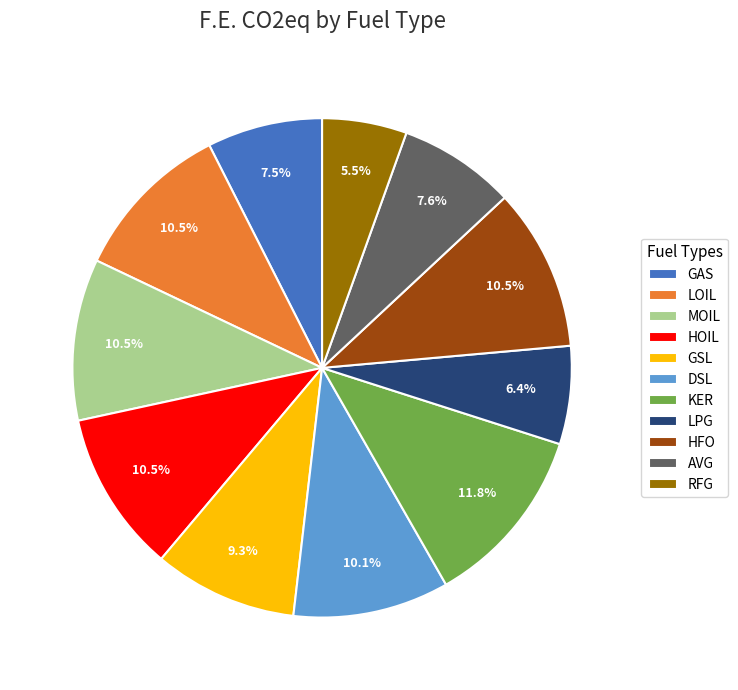

What is the total percentage of GSL and DSL?

19.4%